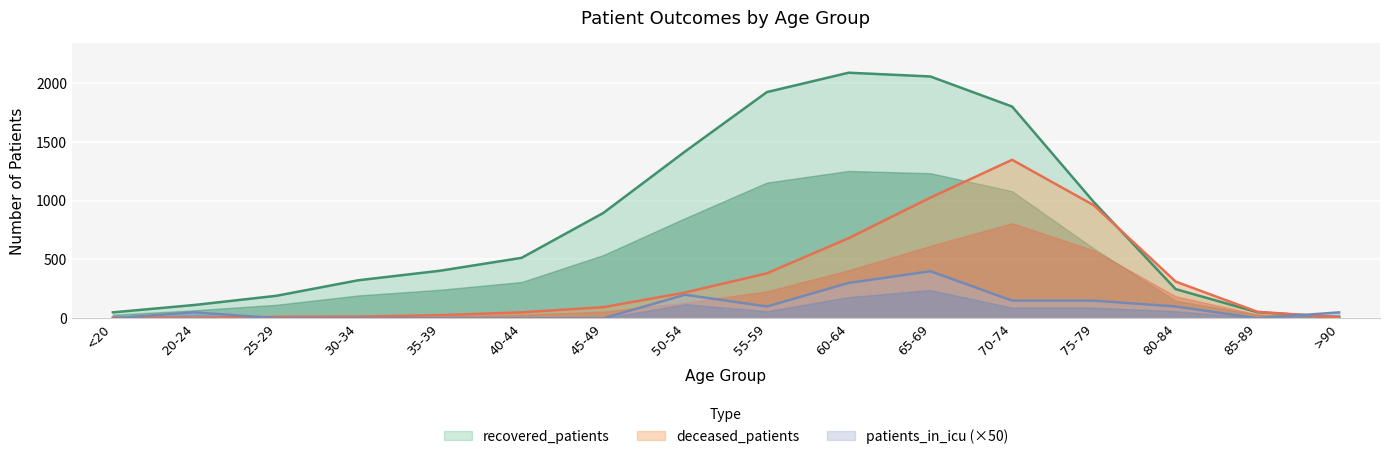

How many lines are shown in the chart?

3